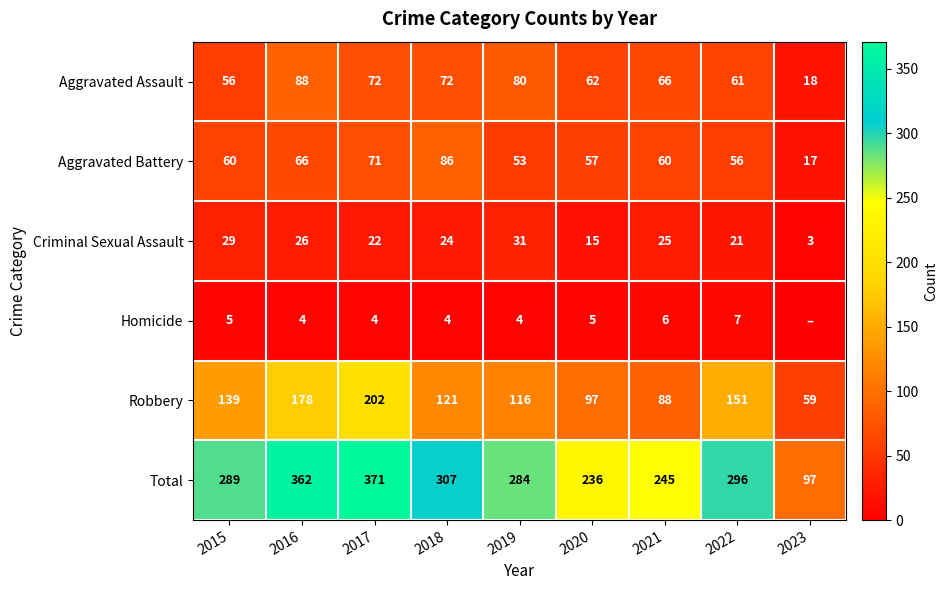

At which category does the chart reach its peak across all series?

2017